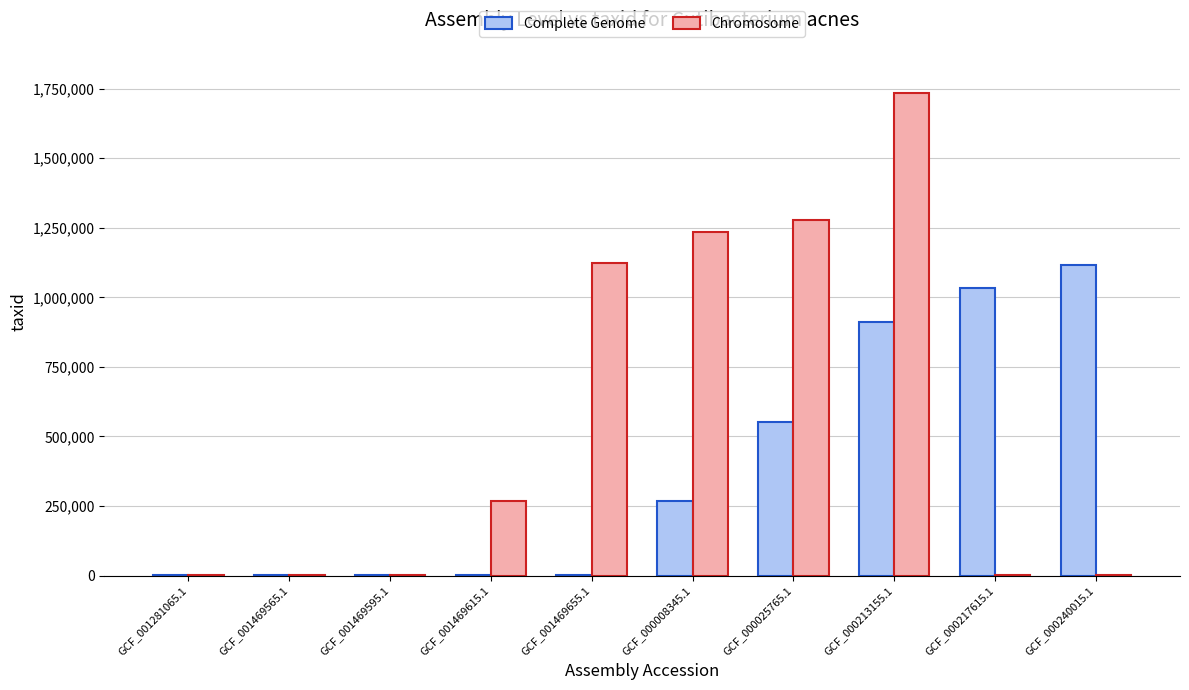

How many data points does each series have?

10